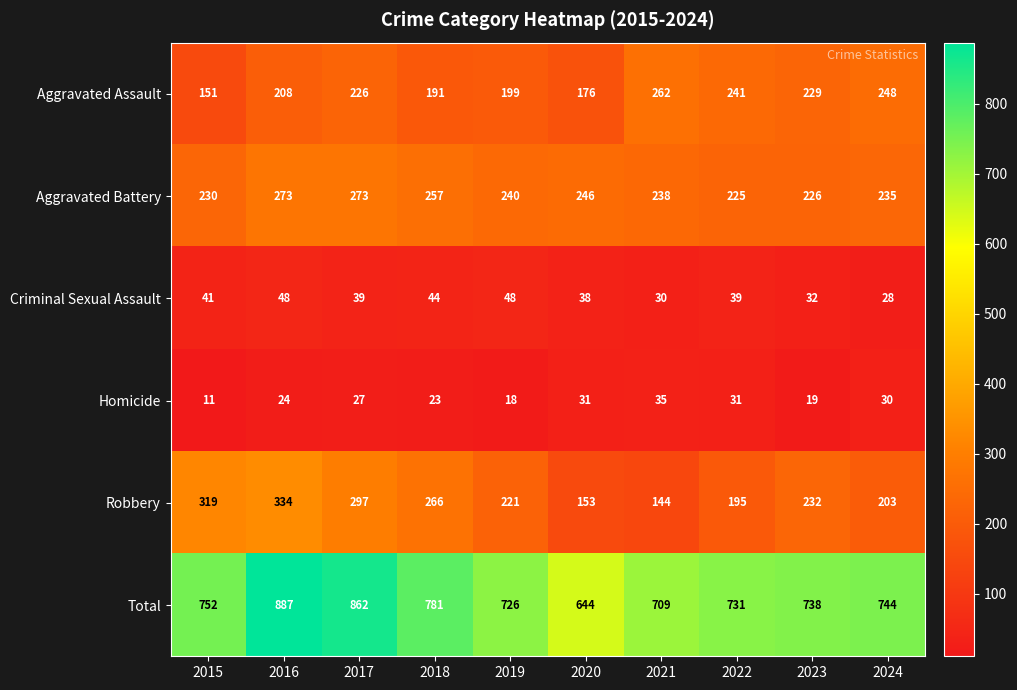

What is the average value of the Total series?

757